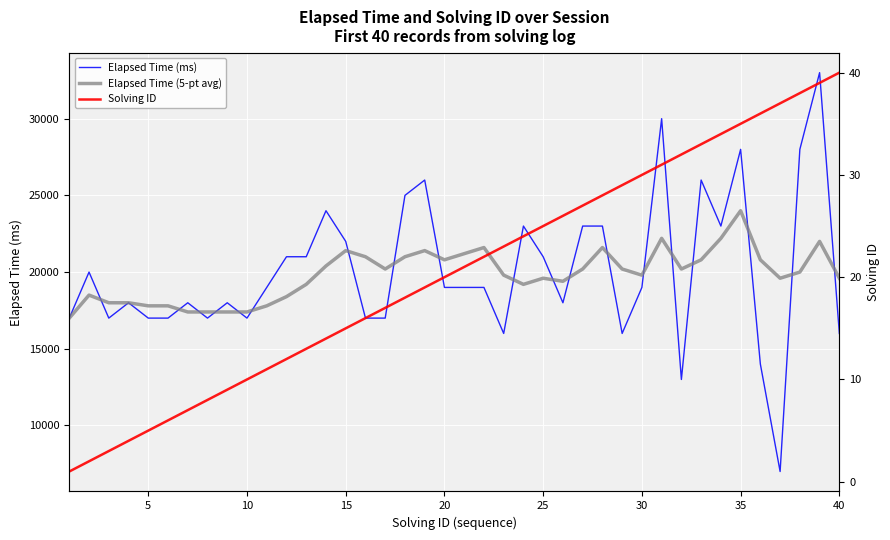

True or false: Solving ID and Elapsed Time (ms) intersect in this chart.

False